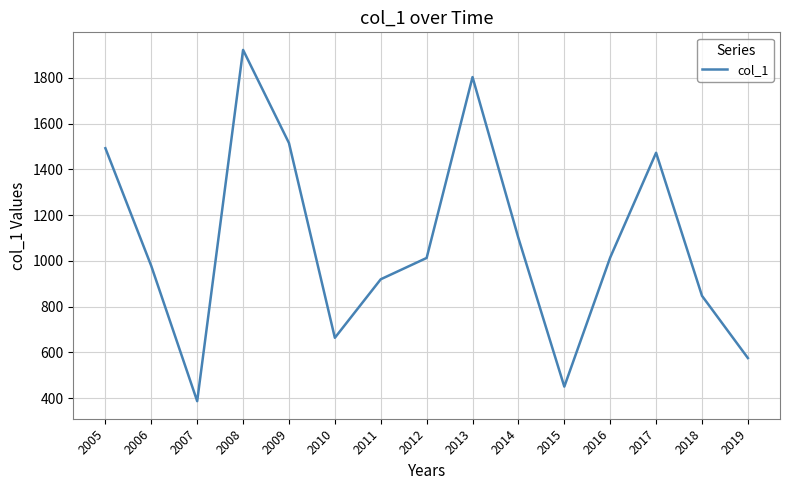

Which label corresponds to the largest value in the chart?

2008